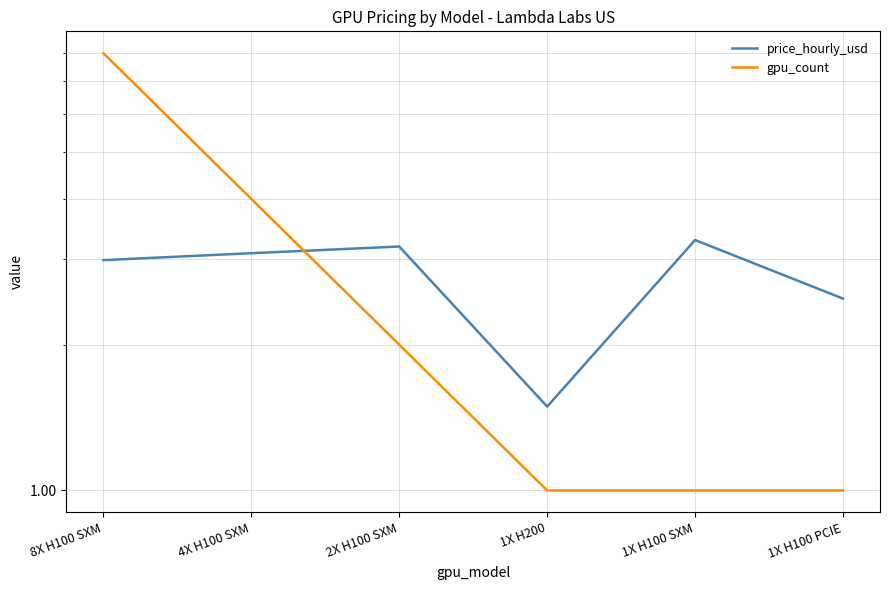

List the series in order of their peak value, lowest first.

price_hourly_usd, gpu_count